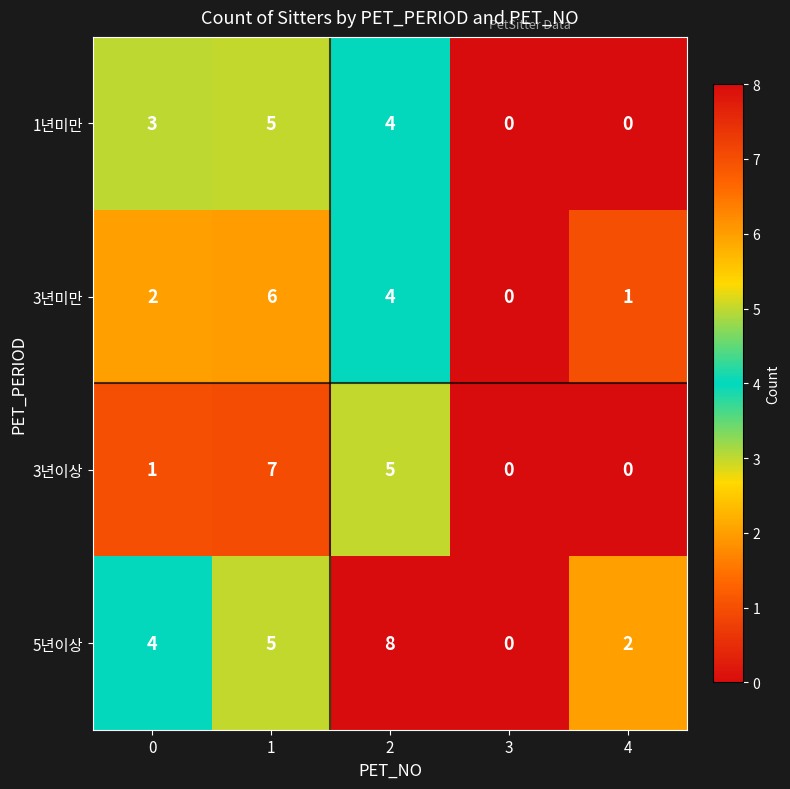

What is the sum of all 3년이상 values?

13